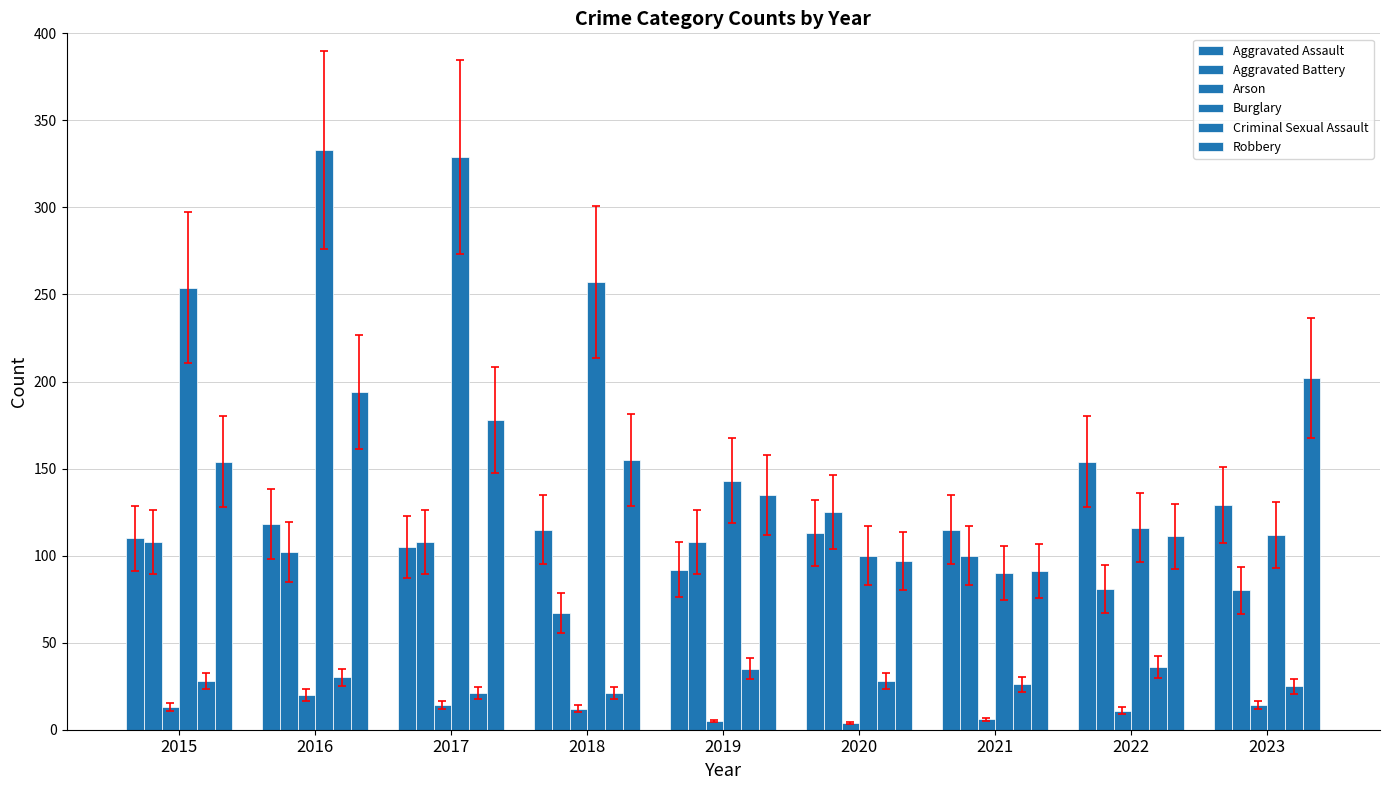

Reading left to right, extract all data points from this chart.

Aggravated Assault: 110	118	105	115	92	113	115	154	129
Aggravated Battery: 108	102	108	67	108	125	100	81	80
Arson: 13	20	14	12	5	4	6	11	14
Burglary: 254	333	329	257	143	100	90	116	112
Criminal Sexual Assault: 28	30	21	21	35	28	26	36	25
Robbery: 154	194	178	155	135	97	91	111	202